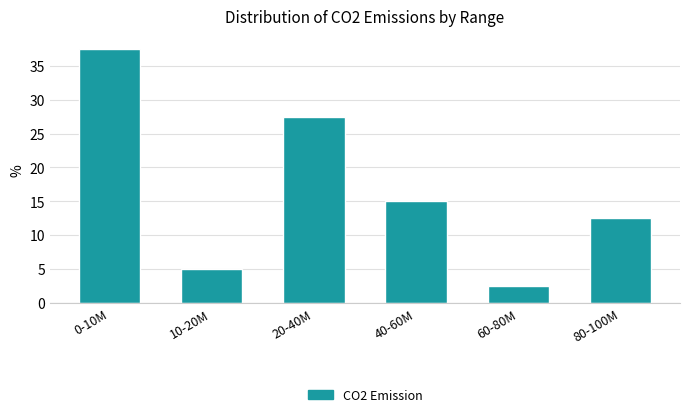

Reading left to right, what are all the values shown in this chart?

0-10M=37.5	10-20M=5.0	20-40M=27.5	40-60M=15.0	60-80M=2.5	80-100M=12.5